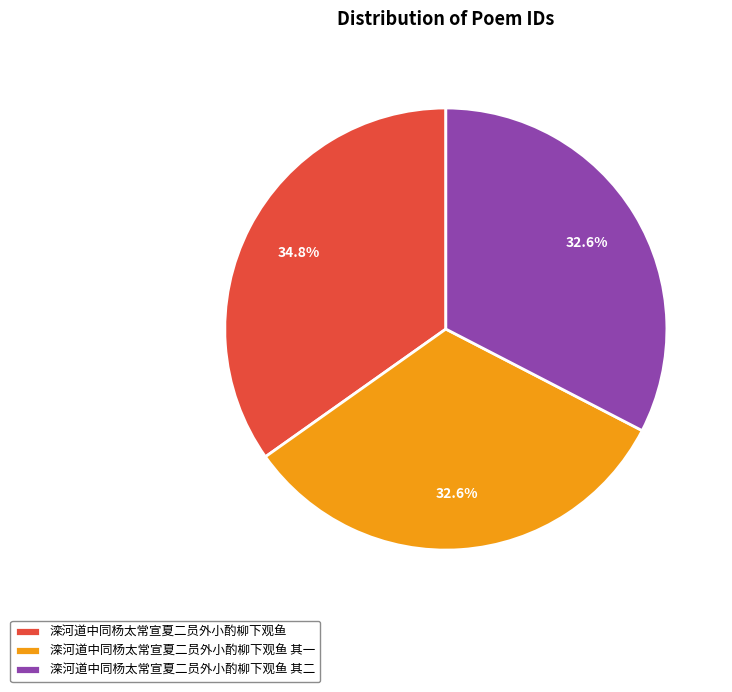

Is it true that 滦河道中同杨太常宣夏二员外小酌柳下观鱼 其一 is 33% of the pie?

True